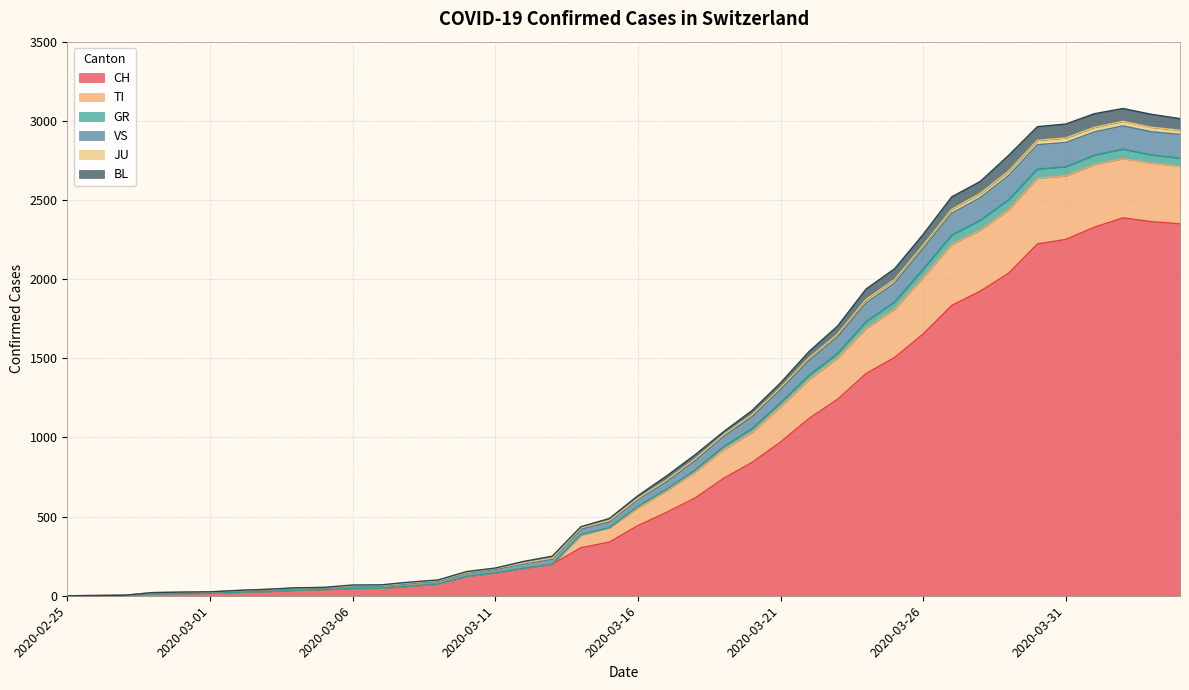

What is the maximum value for CH?

2387